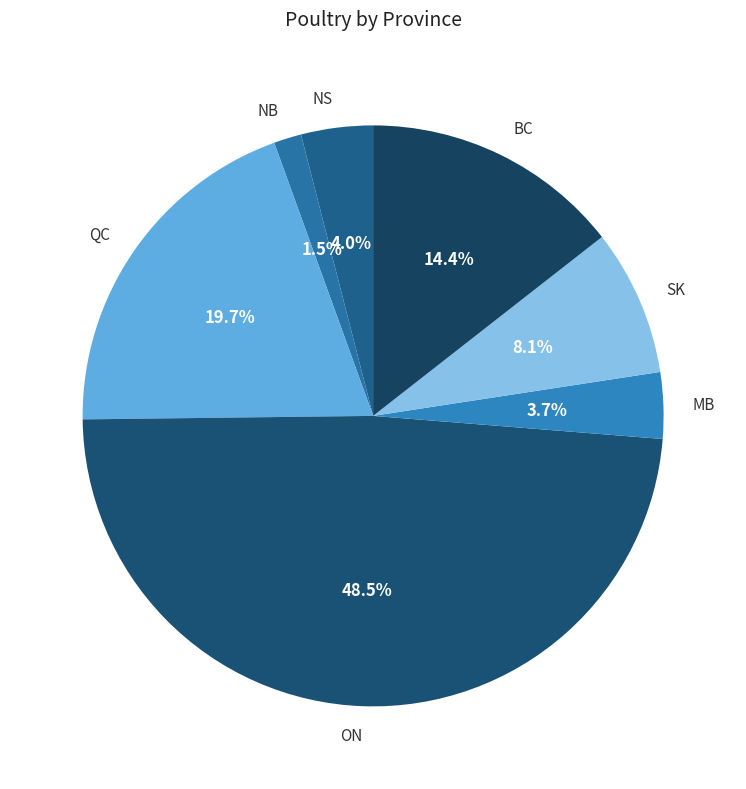

What is the largest slice in the pie chart?

ON